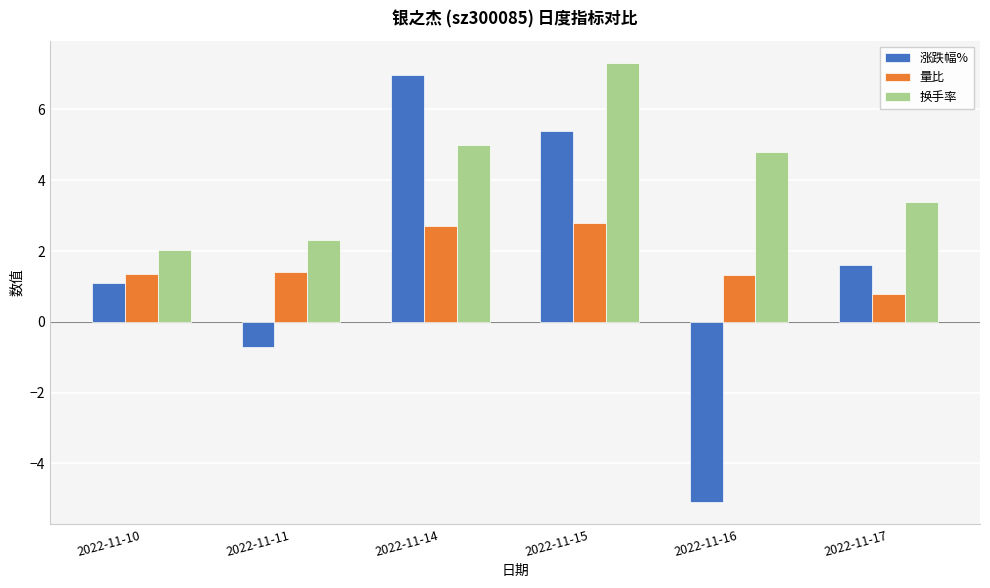

What is the minimum value shown in the chart?

-5.1